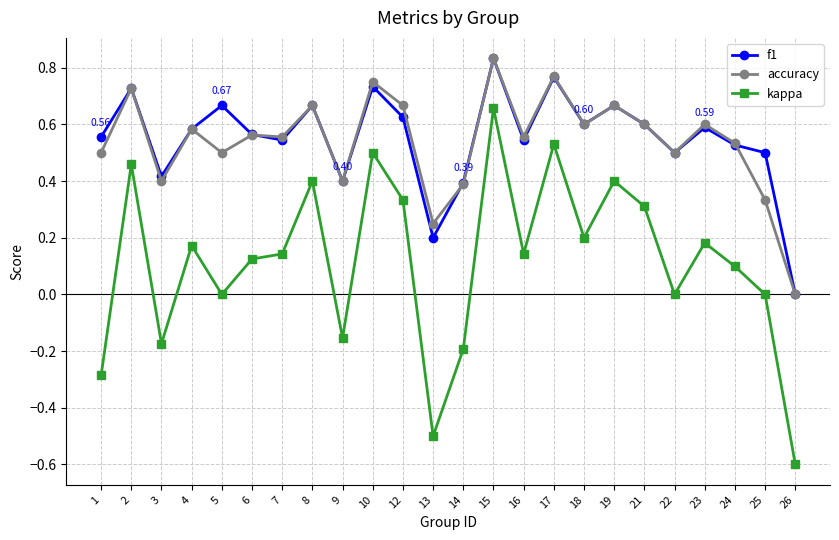

At which label is accuracy closest to 0?

26